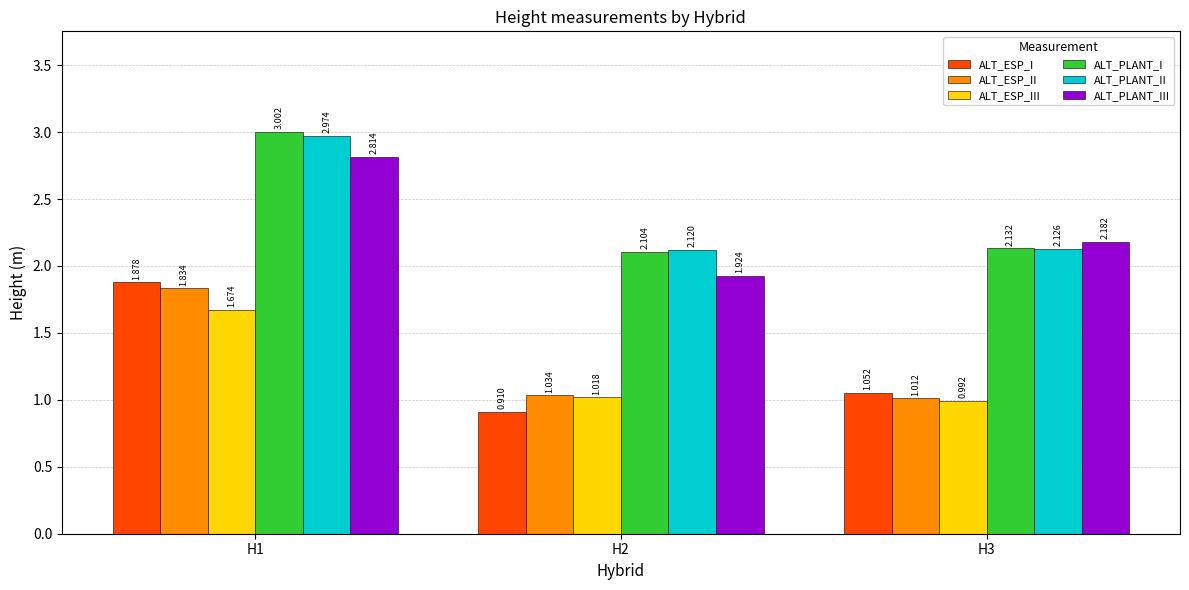

List the series in order of their peak value, highest first.

ALT_PLANT_I, ALT_PLANT_II, ALT_PLANT_III, ALT_ESP_I, ALT_ESP_II, ALT_ESP_III